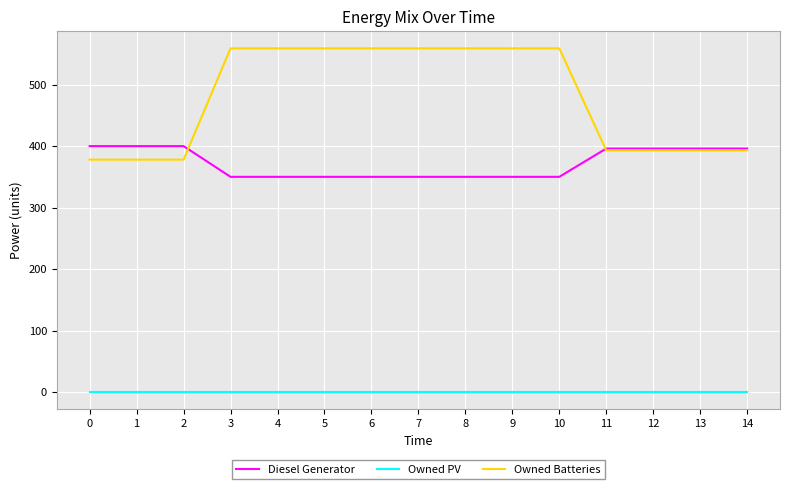

Rank the series by their average value, from highest to lowest.

Owned Batteries, Diesel Generator, Owned PV